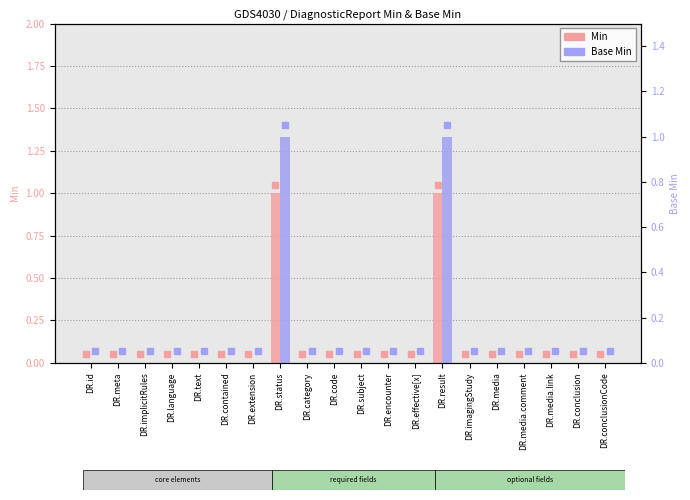

How many groups of bars are there?

20